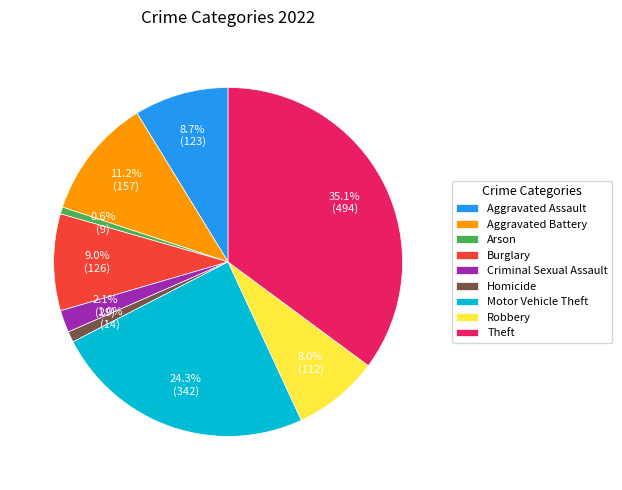

To the nearest percent, what is the difference between the largest and smallest slice percentages?

34%